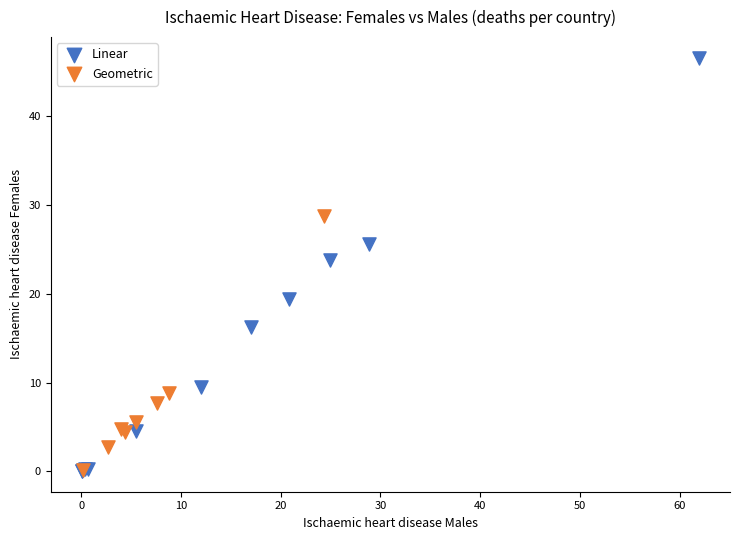

Which series contains the highest Y value?

Linear